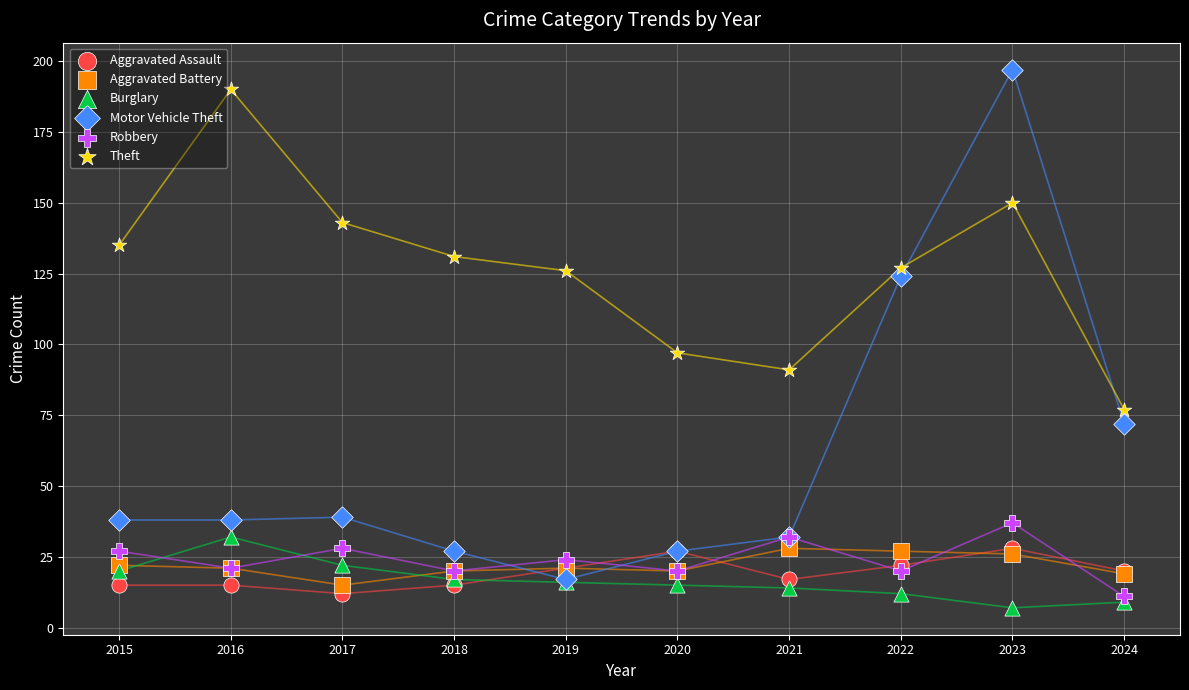

Across all series, what Y value is closest to 102?

97